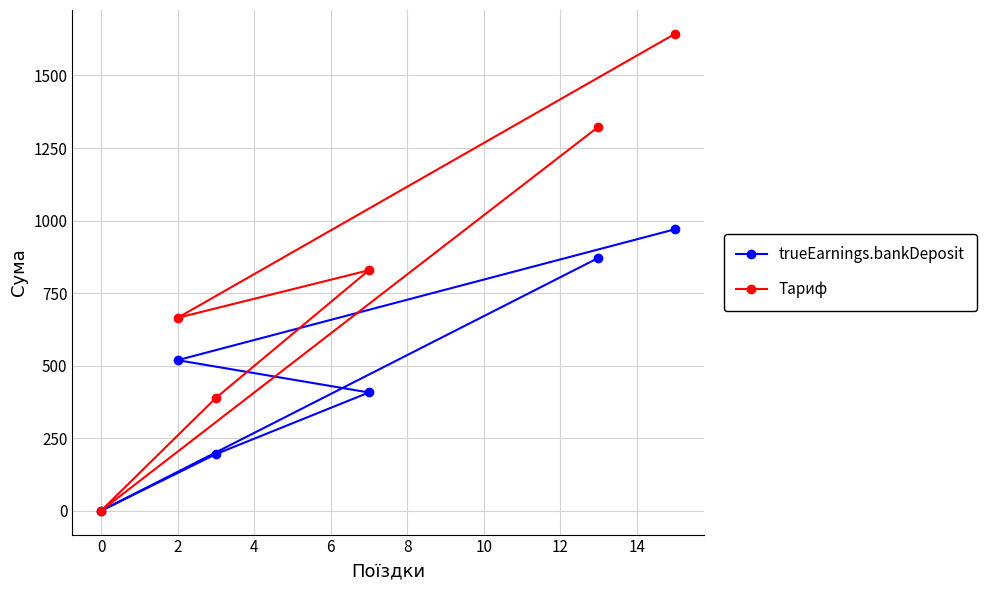

What are all the series names shown in the legend?

trueEarnings.bankDeposit, Тариф